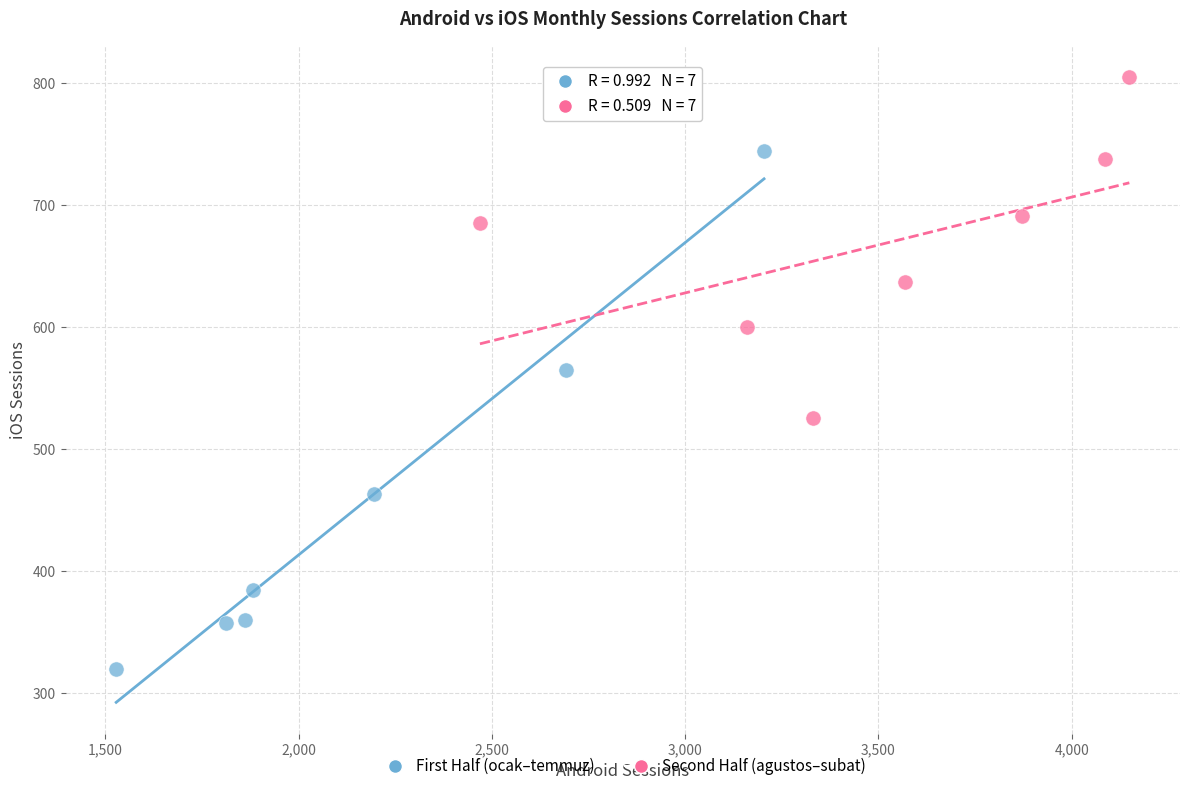

Which series reaches the minimum Y coordinate?

First Half (ocak–temmuz)